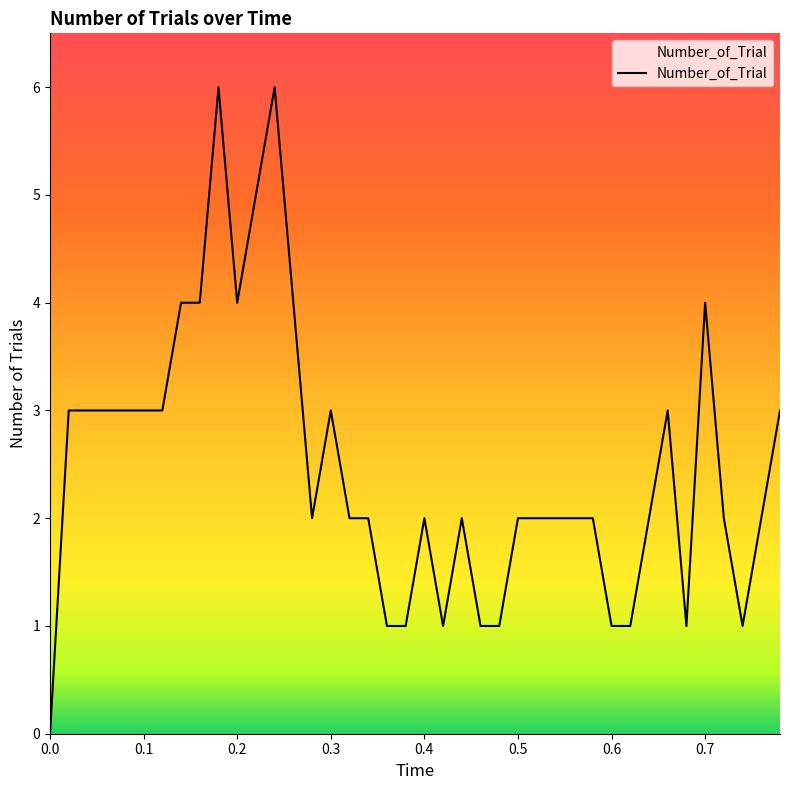

How many categories are shown in the chart?

40